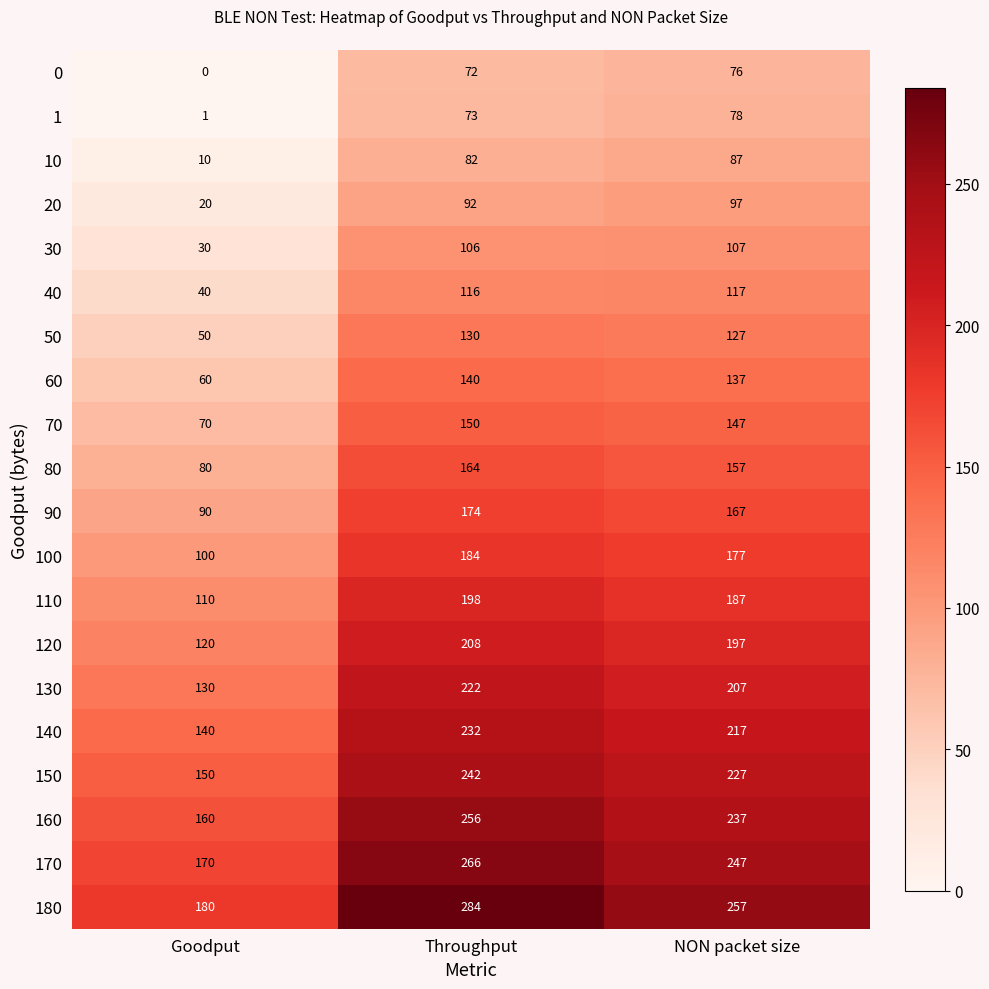

What value does the 60 series have at Goodput, to the nearest 5?

60